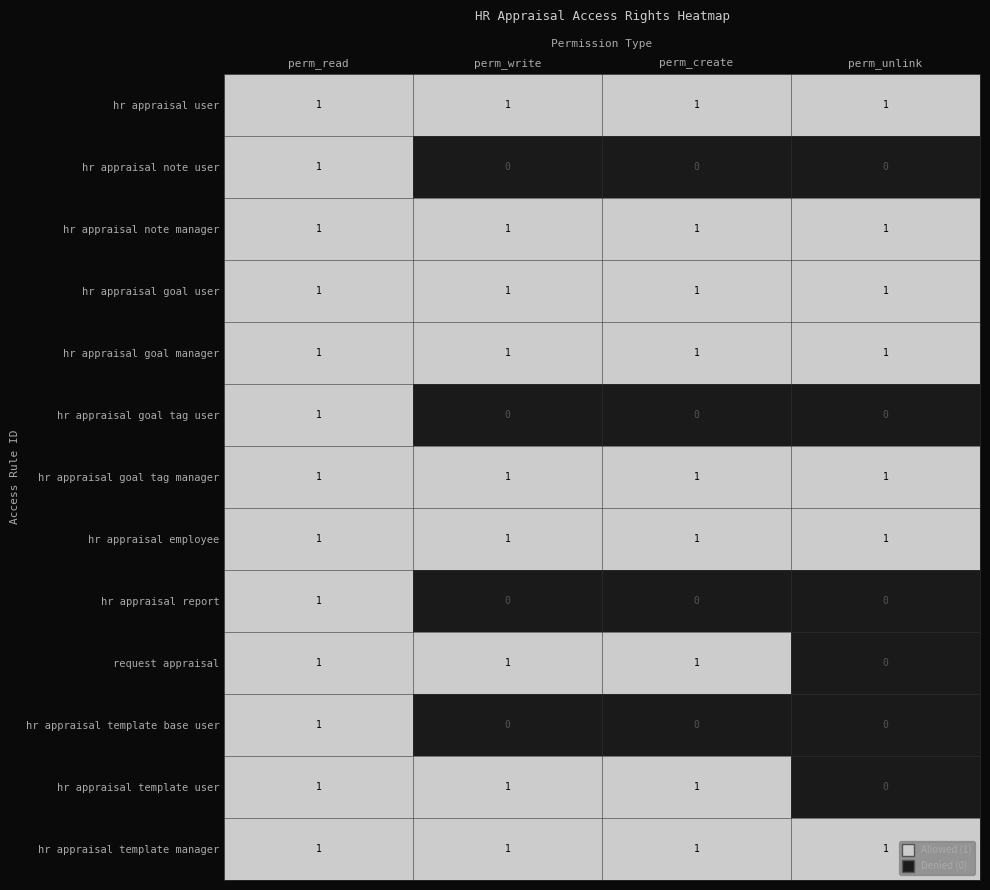

What is the total value across all series at perm_write?

9